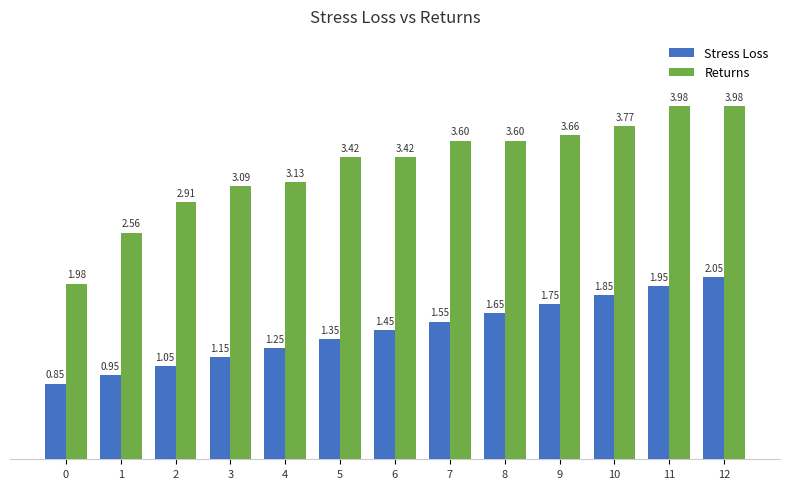

List the series in order of their overall mean, lowest first.

Stress Loss, Returns